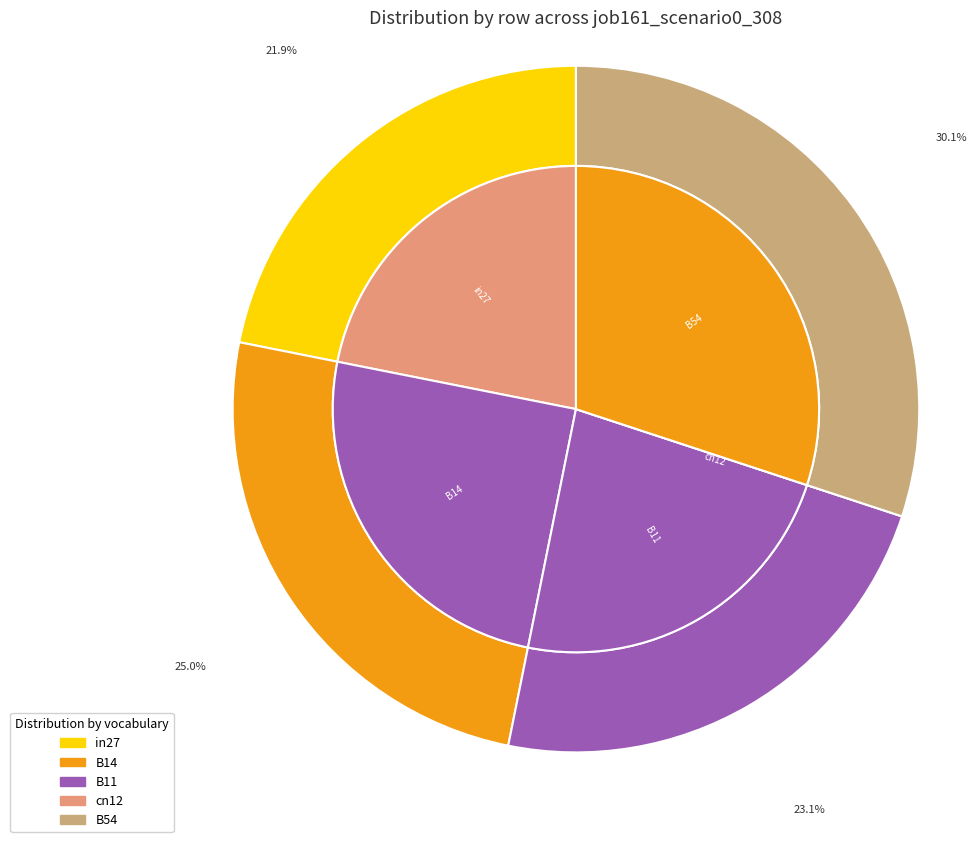

True or false: B11 accounts for 11% of the total.

False